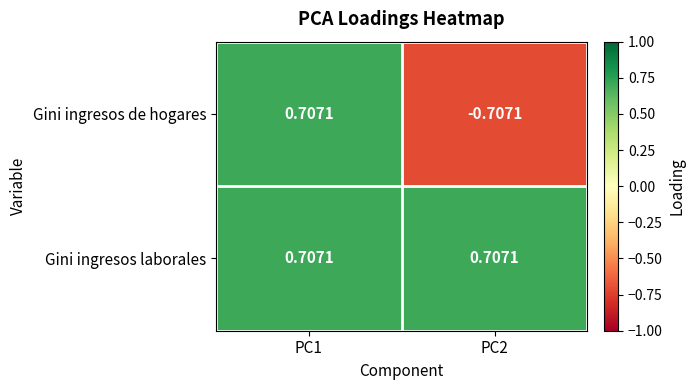

At which category is the sum across all series the highest?

PC1